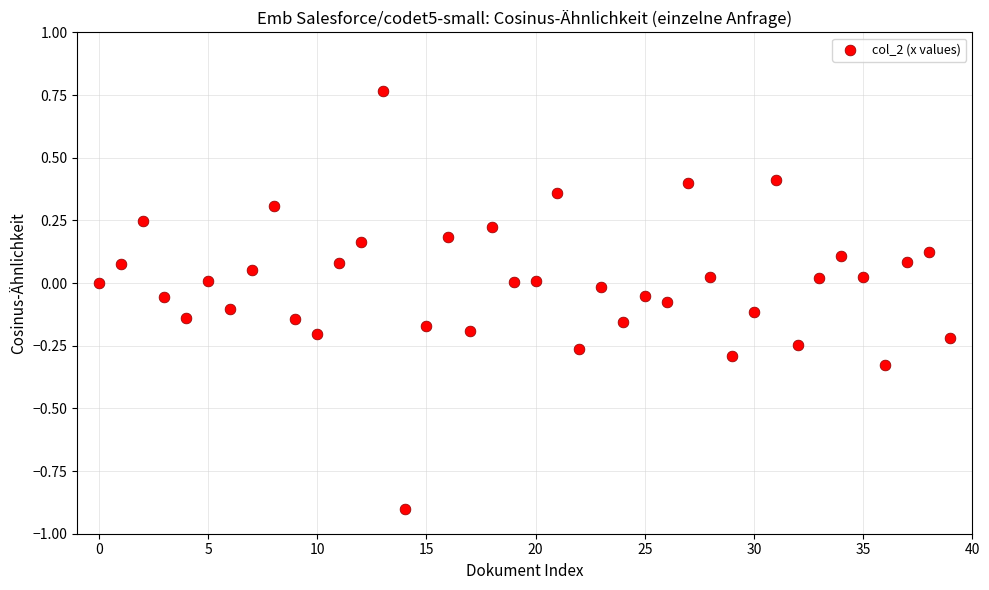

What is the range of Y values (max minus min)?

1.7